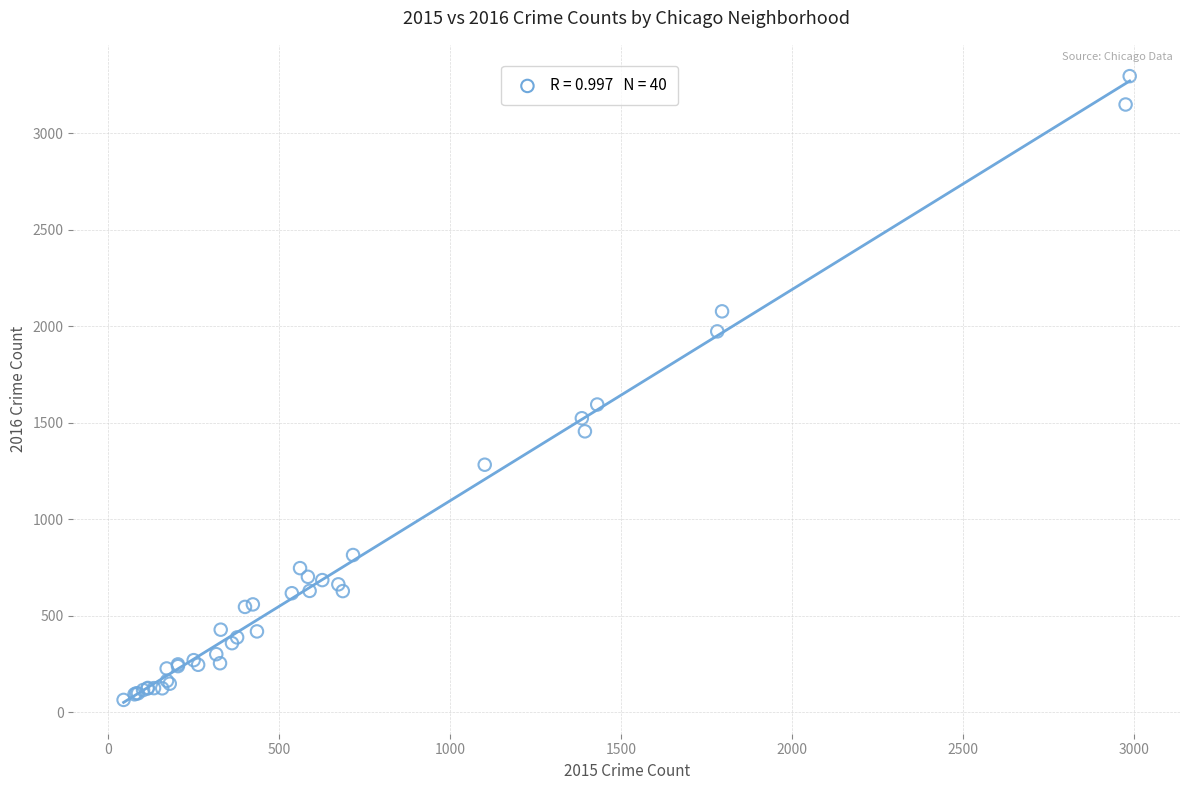

What Y value in the scatter plot is closest to 1679?

1594